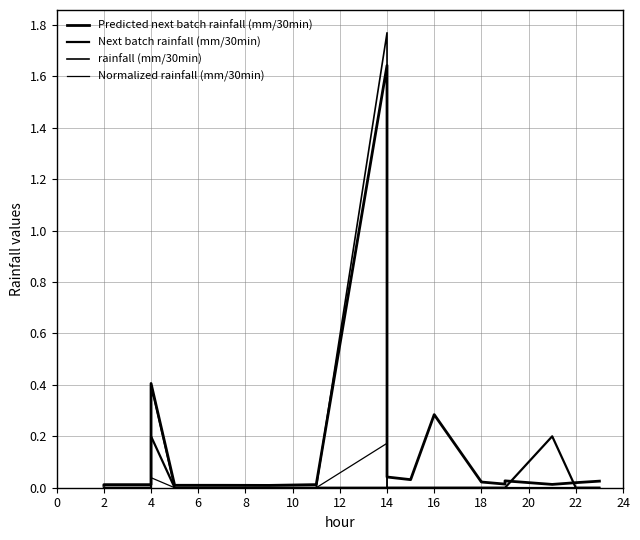

Is it true that Next batch rainfall (mm/30min) equals 0.1 at 18?

False